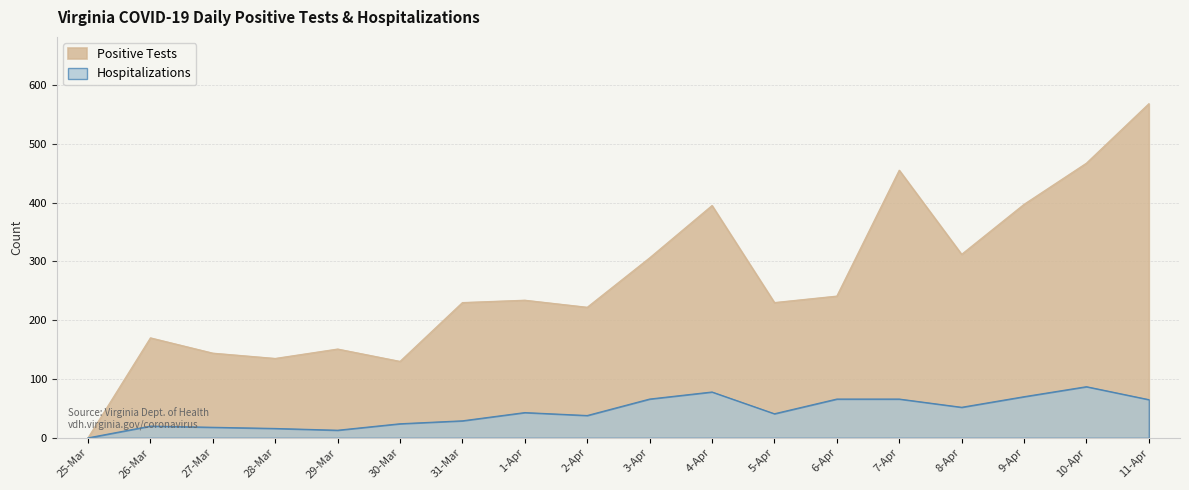

List the series in order of their peak value, highest first.

Positive Tests, Hospitalizations